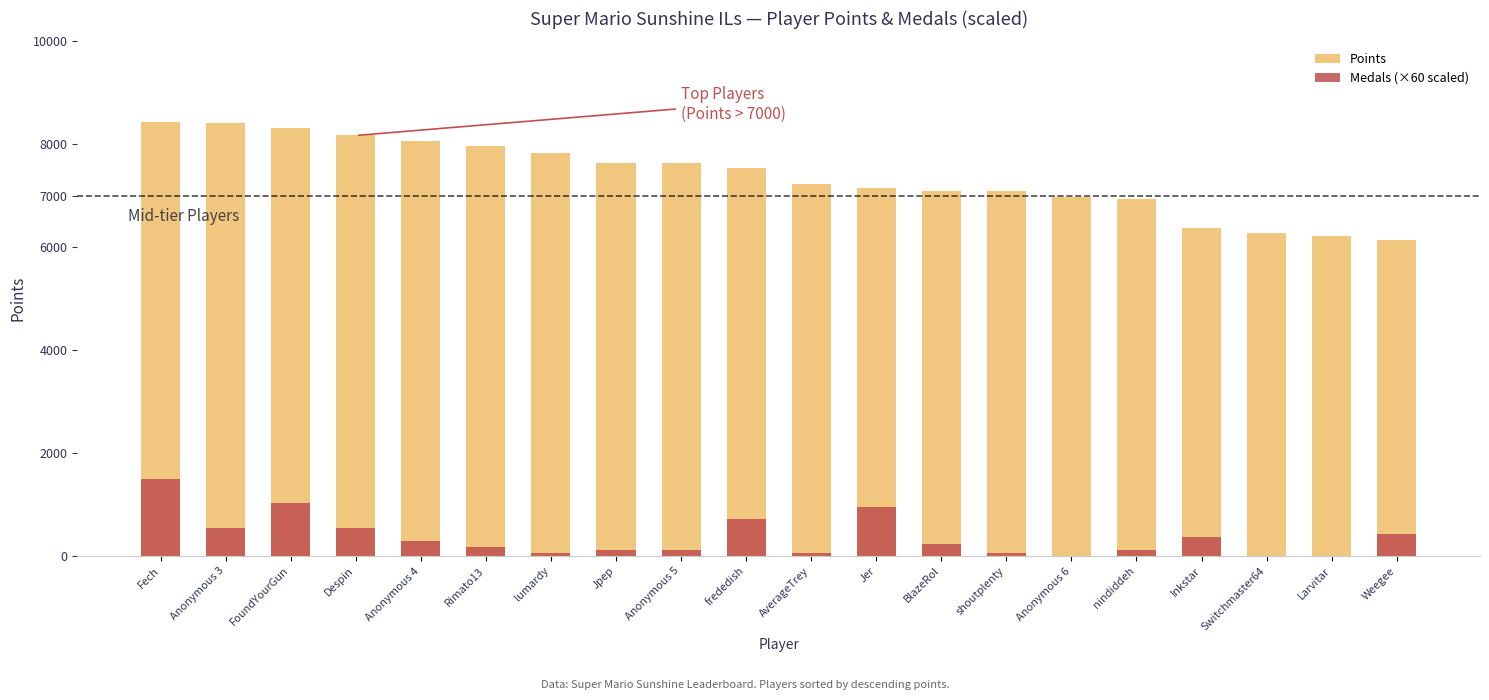

What is the total value across all series at FoundYourGun?

9345